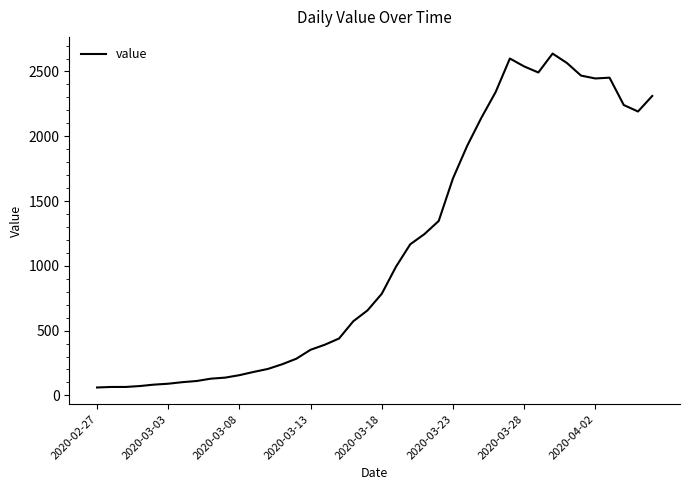

What is the minimum value shown in the chart?

61